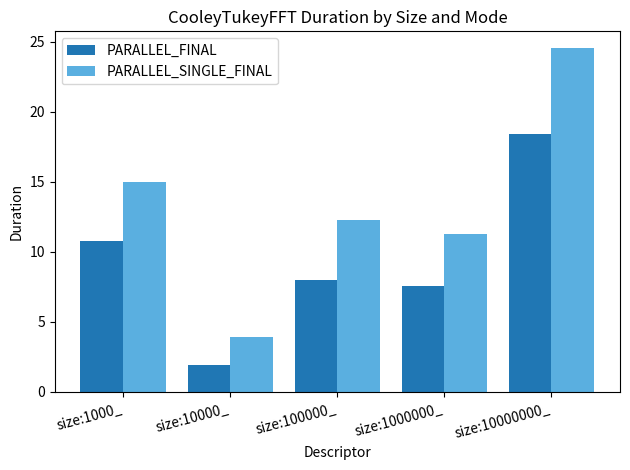

Where is PARALLEL_SINGLE_FINAL nearest to the value 14?

size:1000_